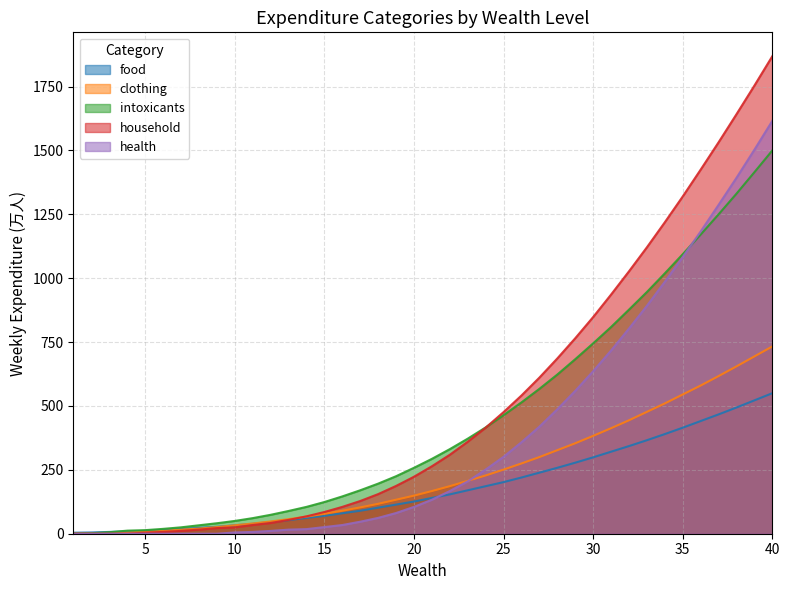

What is the difference between the clothing values at 15 and 17?

25